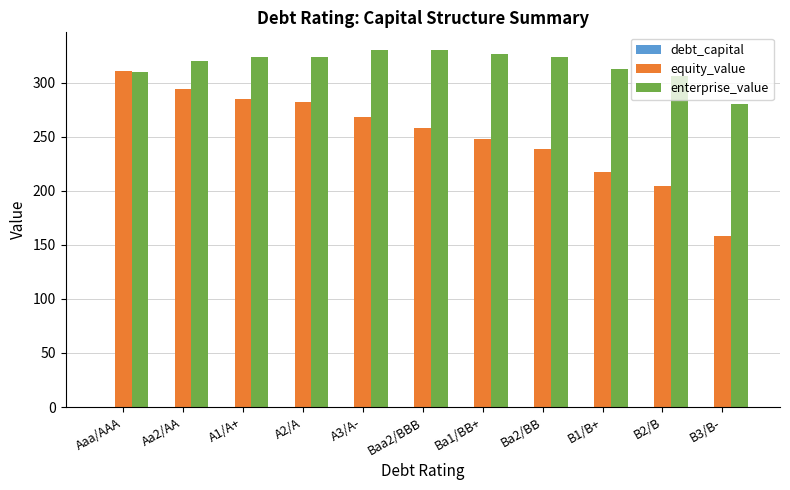

Which series changed the most between Aaa/AAA and B2/B?

equity_value